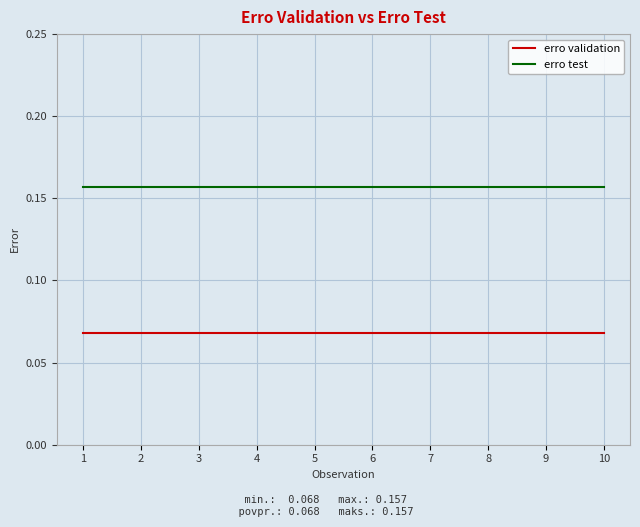

True or false: erro validation and erro test intersect in this chart.

False